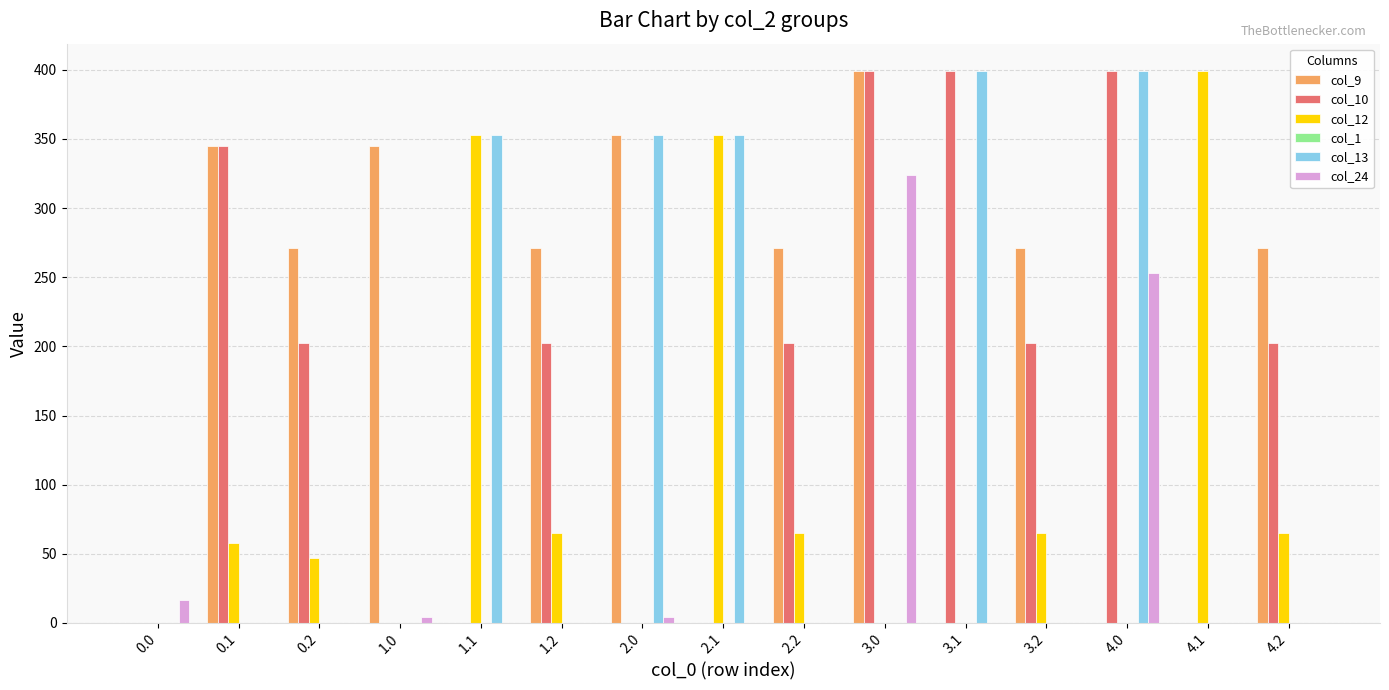

Between 0.1 and 1.2, which series saw the biggest shift?

col_10